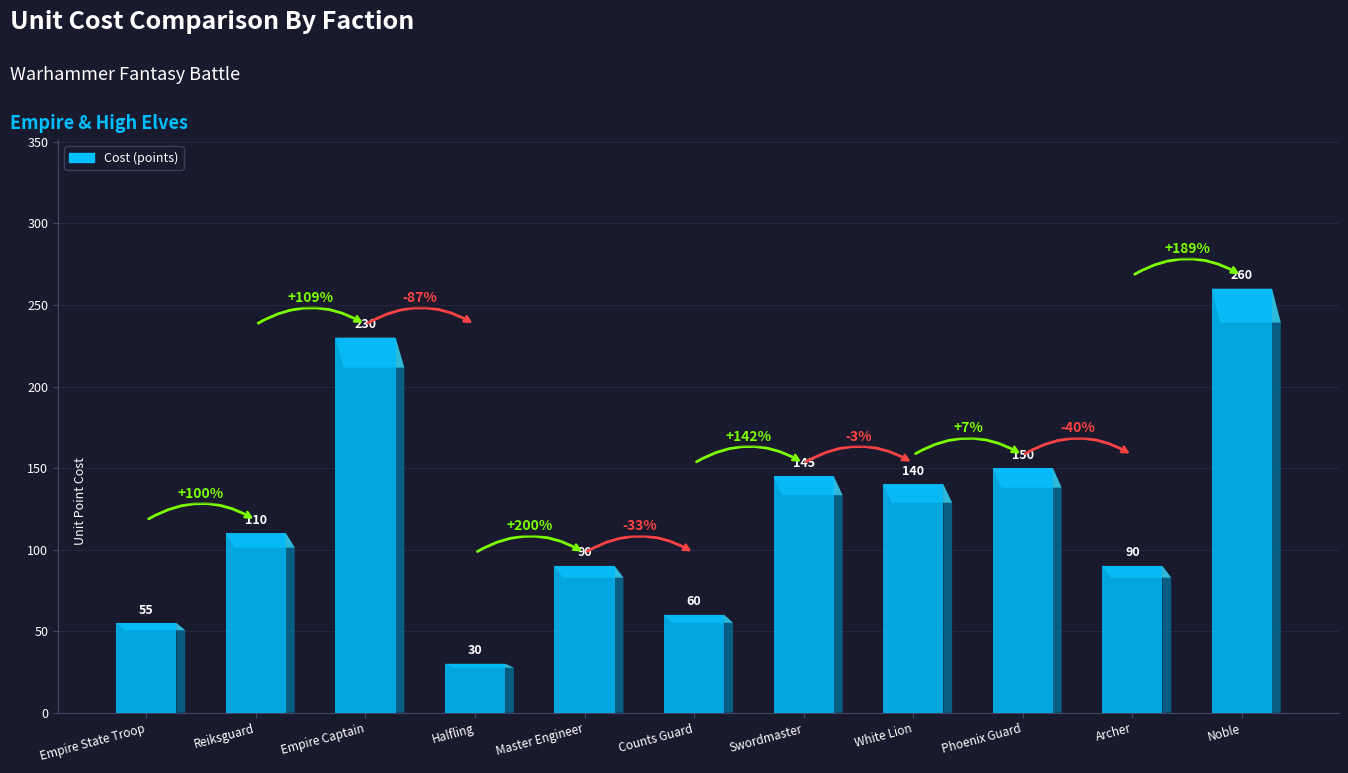

Reading right to left, extract all data points from this chart.

Noble=260	Archer=90	Phoenix Guard=150	White Lion=140	Swordmaster=145	Counts Guard=60	Master Engineer=90	Halfling=30	Empire Captain=230	Reiksguard=110	Empire State Troop=55